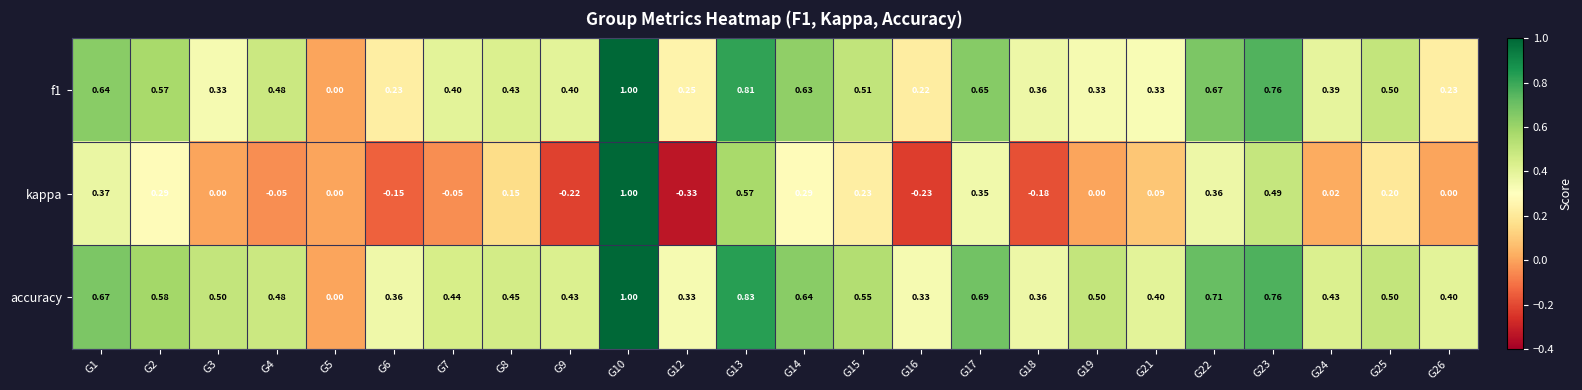

Between G2 and G3, which series saw the biggest shift?

kappa